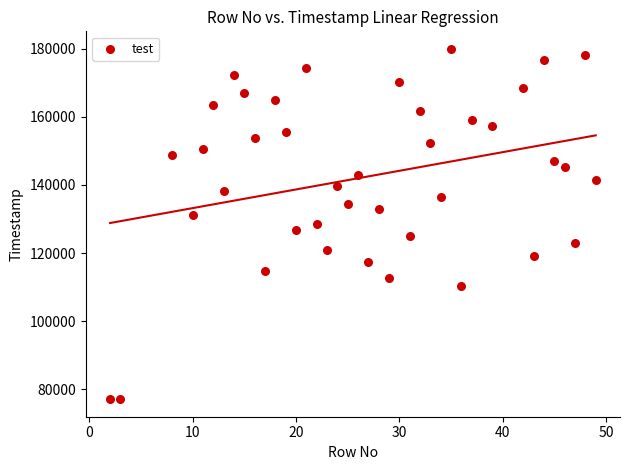

What is the range of X values (max minus min)?

47